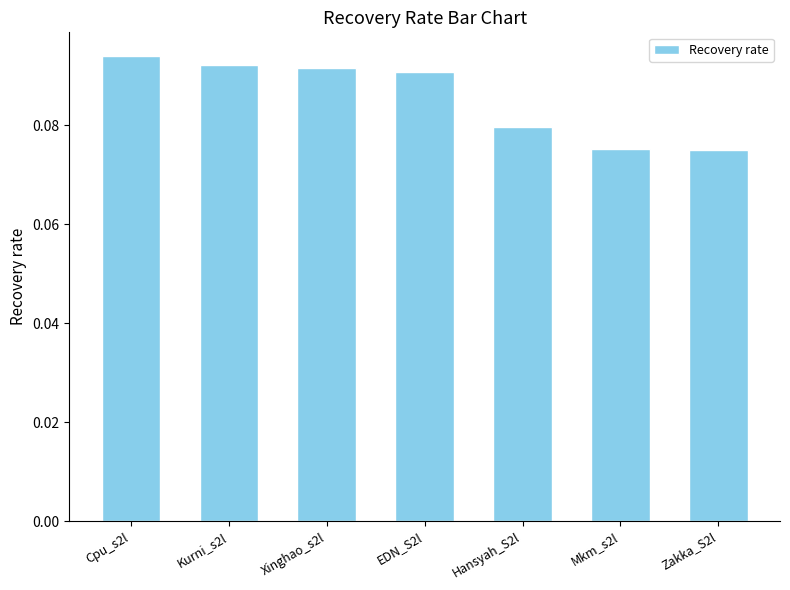

How many values are between 0 and 1?

7